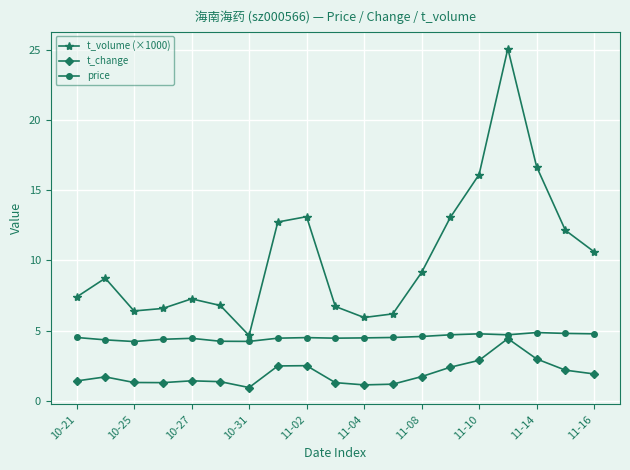

Which series has the largest total across all categories?

t_volume (×1000)